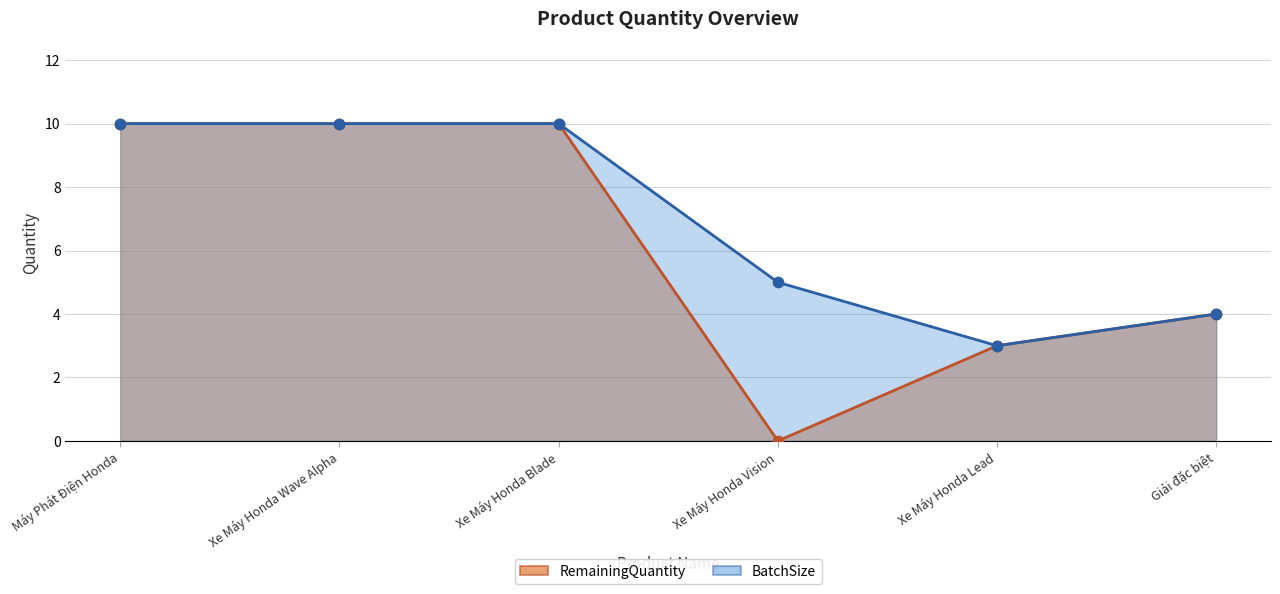

Which series has the largest Y range (max minus min)?

RemainingQuantity